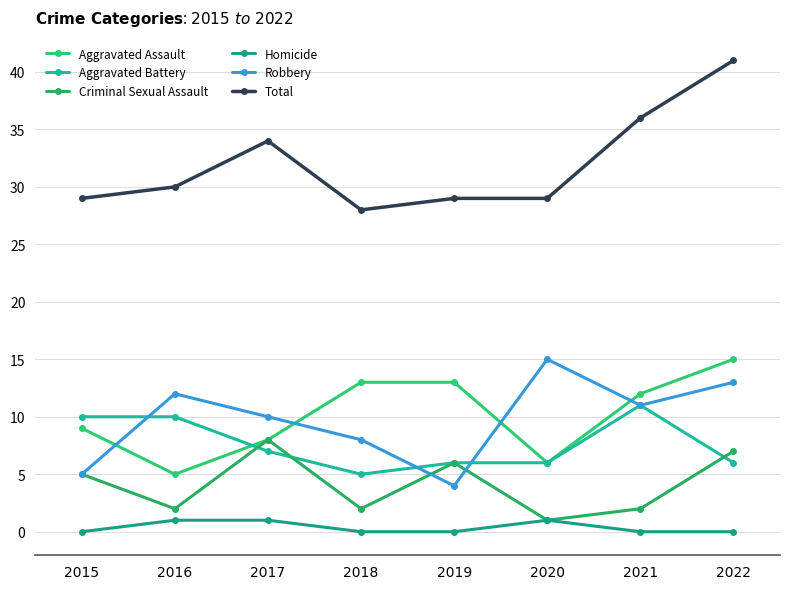

True or false: Robbery has more than 2 interior local peaks.

False